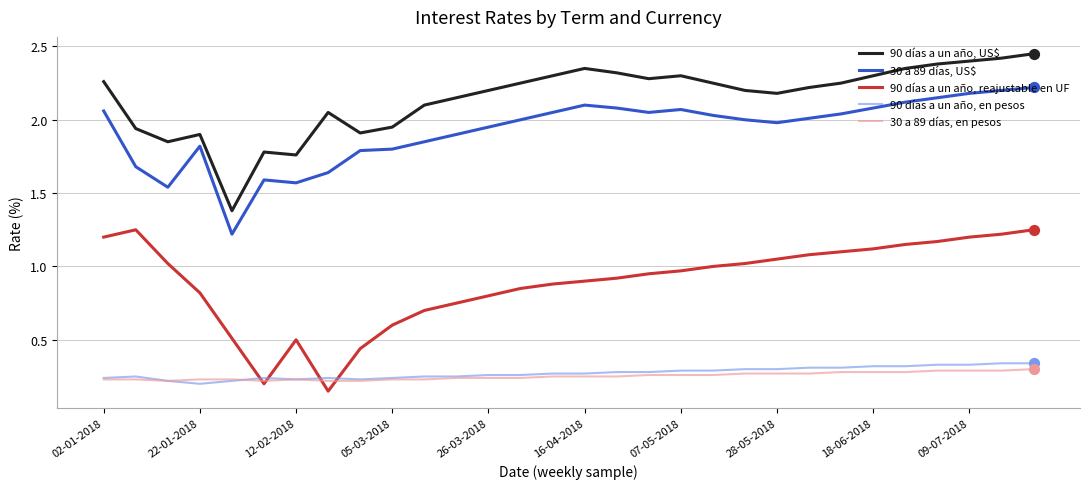

True or false: 30 a 89 días, US$ and 90 días a un año, en pesos cross at least once.

False